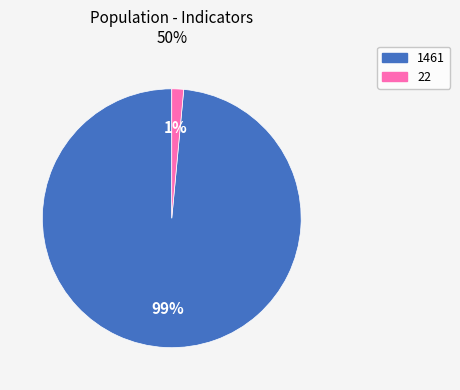

Which category has the smallest portion of the pie?

22